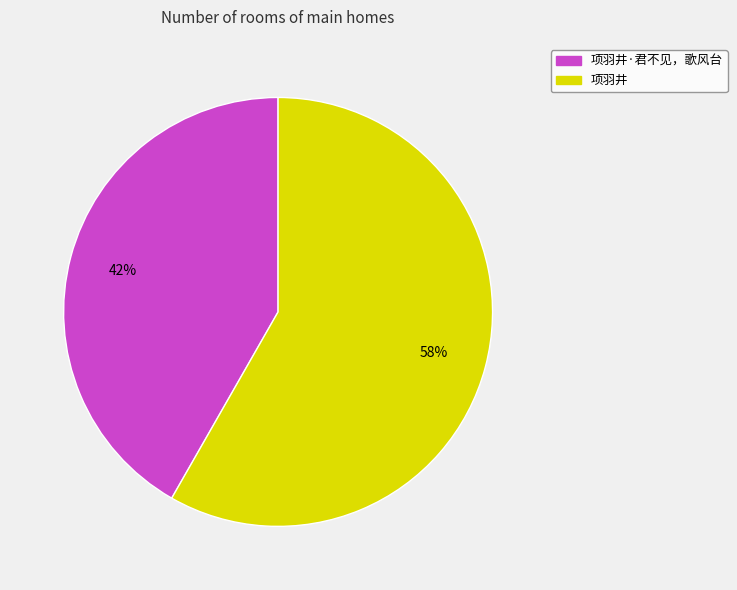

Is there any slice that represents more than half of the pie?

Yes